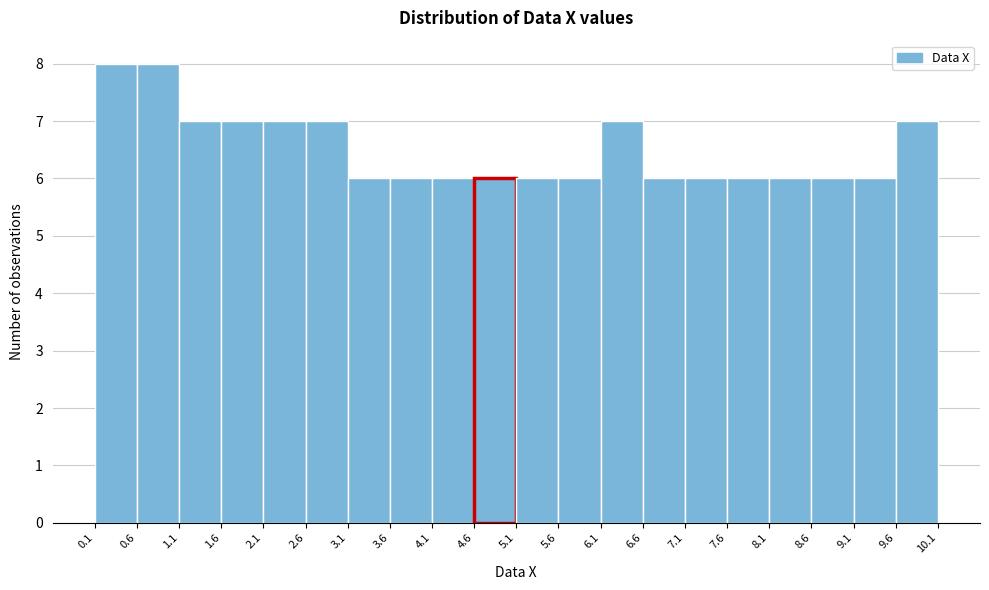

Reading left to right, list every bar in this chart as the range it spans on the x-axis followed by its height. The values are not printed on the chart, so give them approximately, as read against the axis.

0.1 to 0.6: 8
0.6 to 1.1: 8
1.1 to 1.6: 7
1.6 to 2.1: 7
2.1 to 2.6: 7
2.6 to 3.1: 7
3.1 to 3.6: 6
3.6 to 4.1: 6
4.1 to 4.6: 6
4.6 to 5.1: 6
5.1 to 5.6: 6
5.6 to 6.1: 6
6.1 to 6.6: 7
6.6 to 7.1: 6
7.1 to 7.6: 6
7.6 to 8.1: 6
8.1 to 8.6: 6
8.6 to 9.1: 6
9.1 to 9.6: 6
9.6 to 10.1: 7